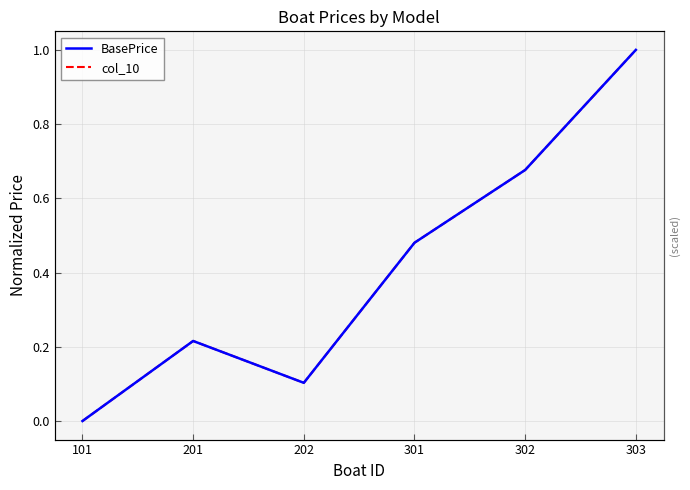

What are all the series names shown in the legend?

BasePrice, col_10